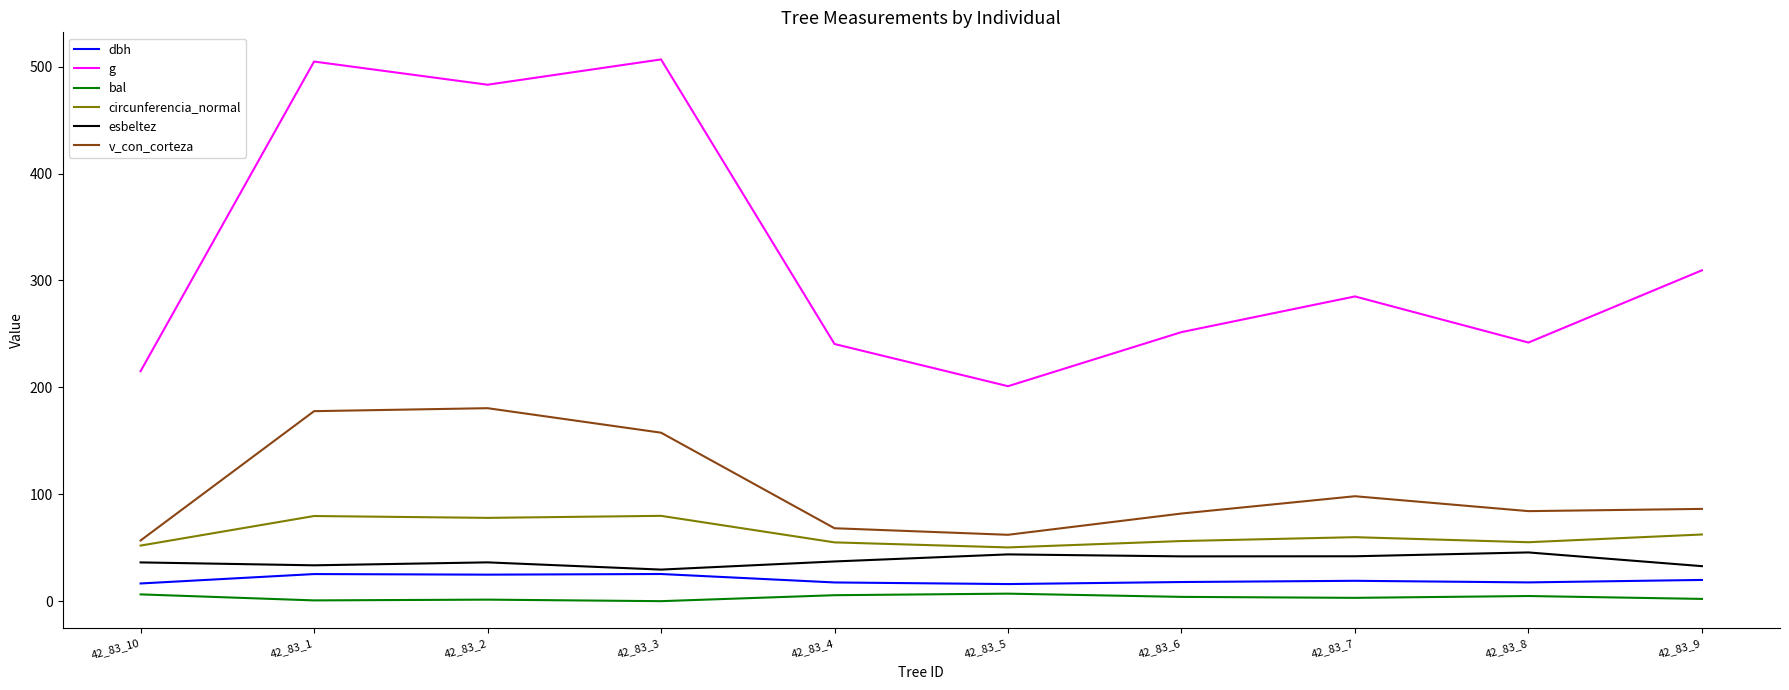

List the series in order of their peak value, highest first.

g, v_con_corteza, circunferencia_normal, esbeltez, dbh, bal